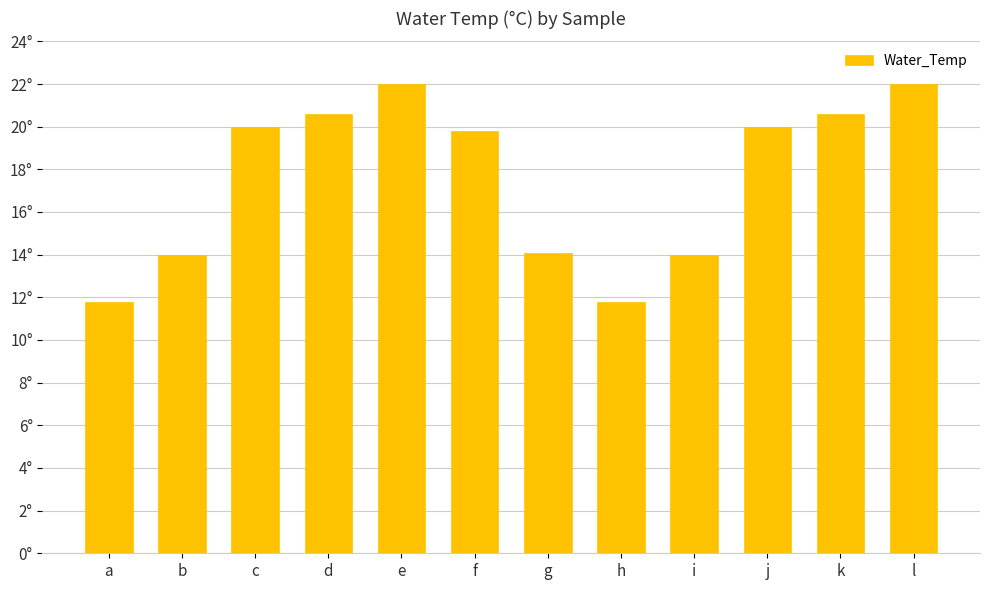

Are the bars horizontal?

No